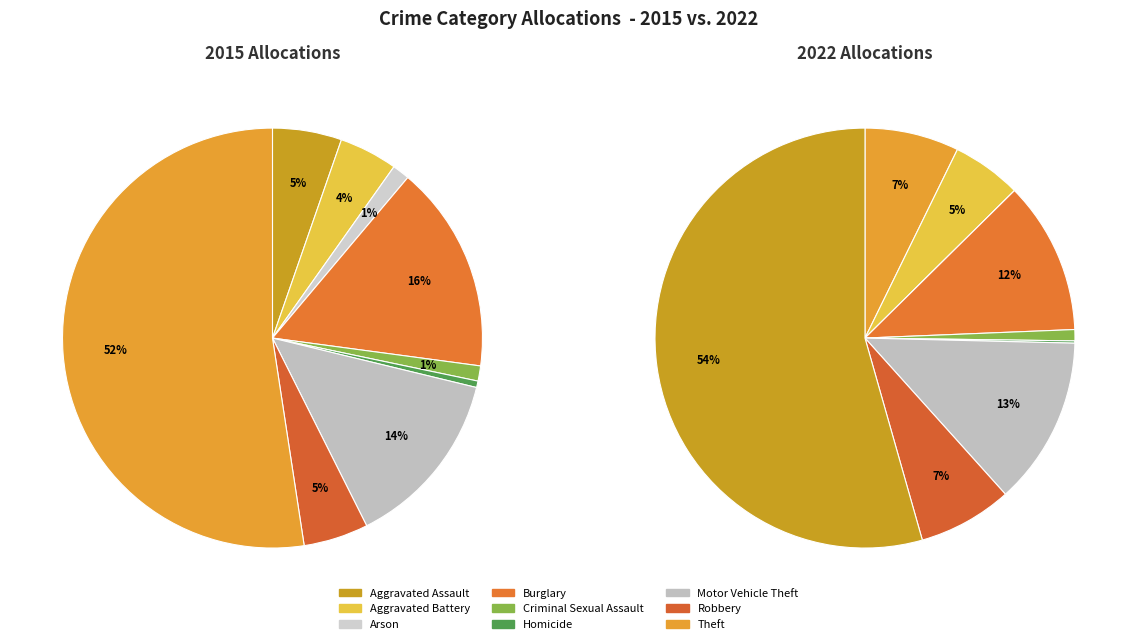

Rank the series at Motor Vehicle Theft from highest to lowest value.

2015, 2022